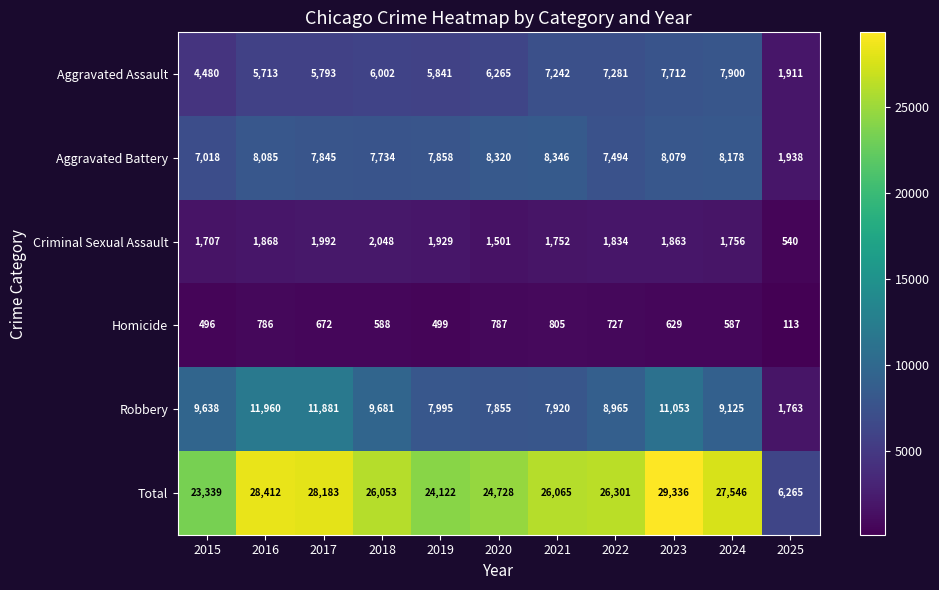

What is the average value of the Criminal Sexual Assault series?

1708